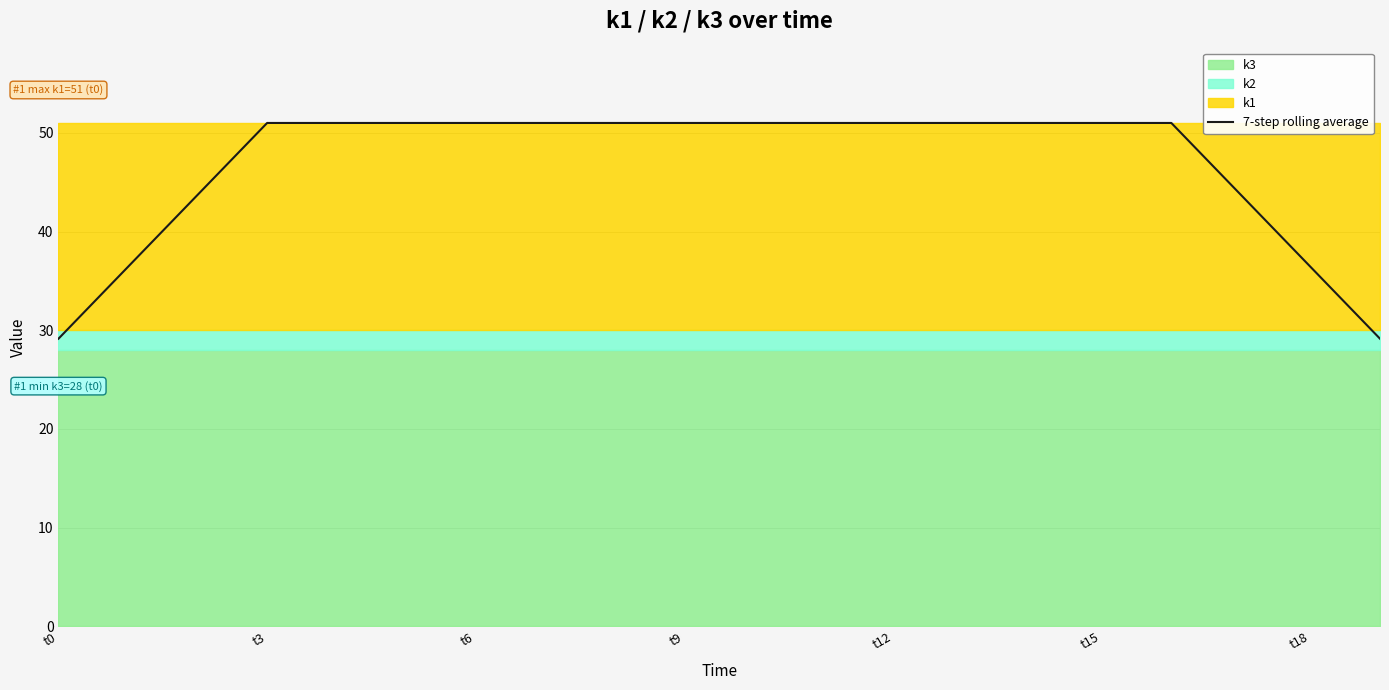

What is the maximum value for 7-step rolling average?

51.0